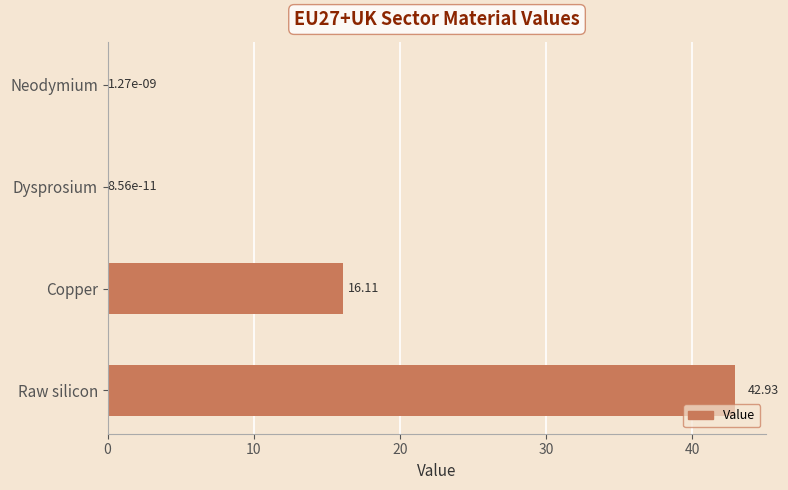

Which label corresponds to the largest value in the chart?

Raw silicon